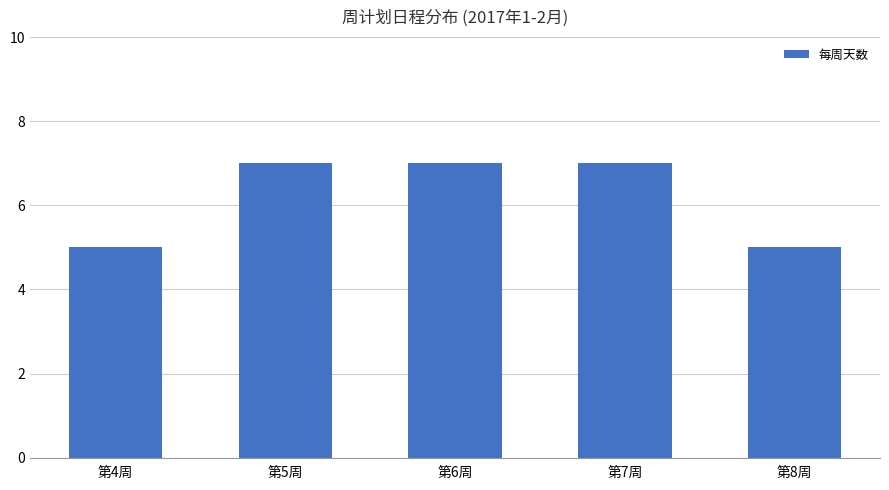

The value at 第7周 is 7. True or false?

True